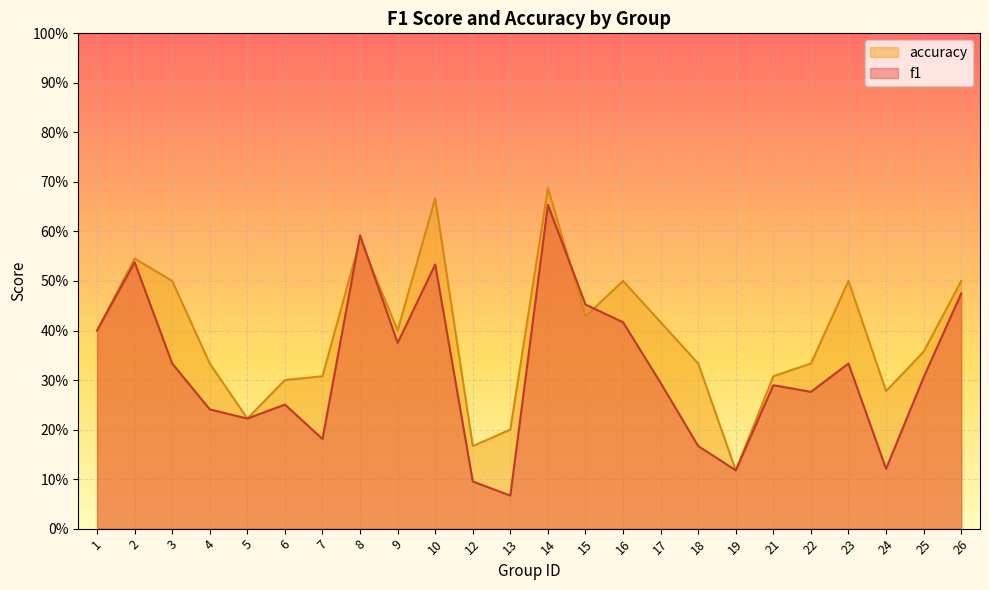

What is the total value across all series at 15?

0.9